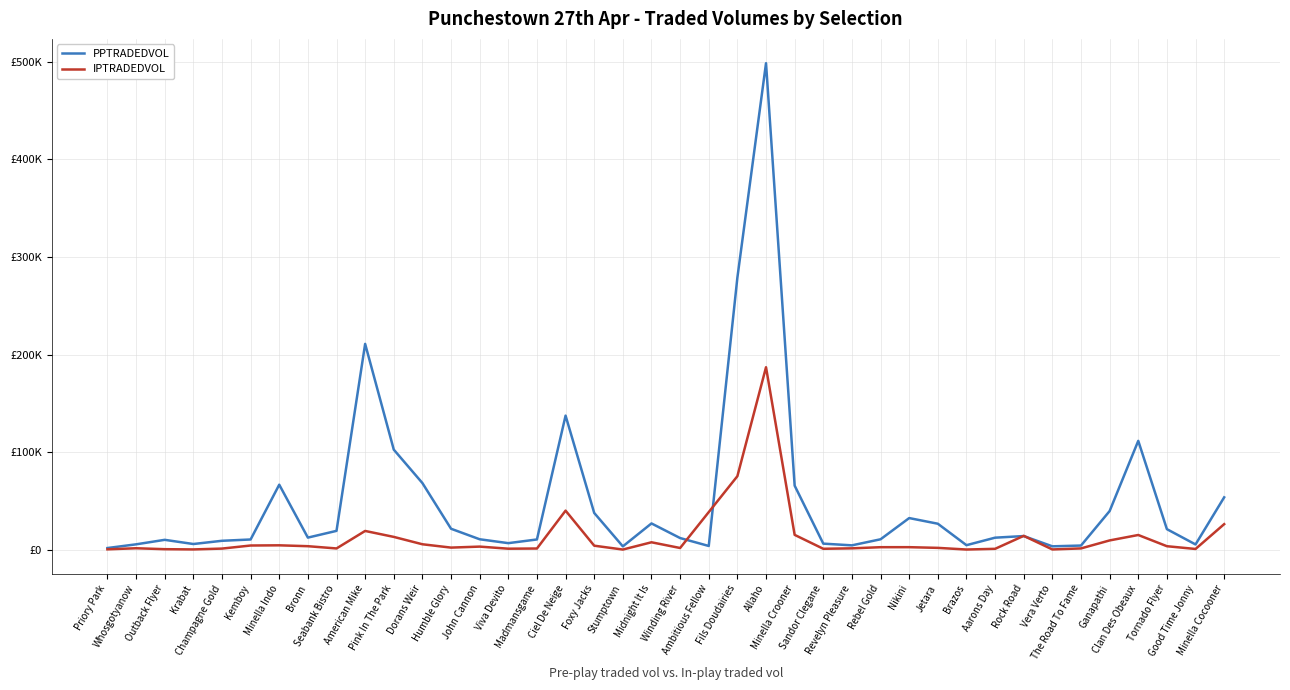

Which series ends up on top after the final intersection of IPTRADEDVOL and PPTRADEDVOL?

PPTRADEDVOL